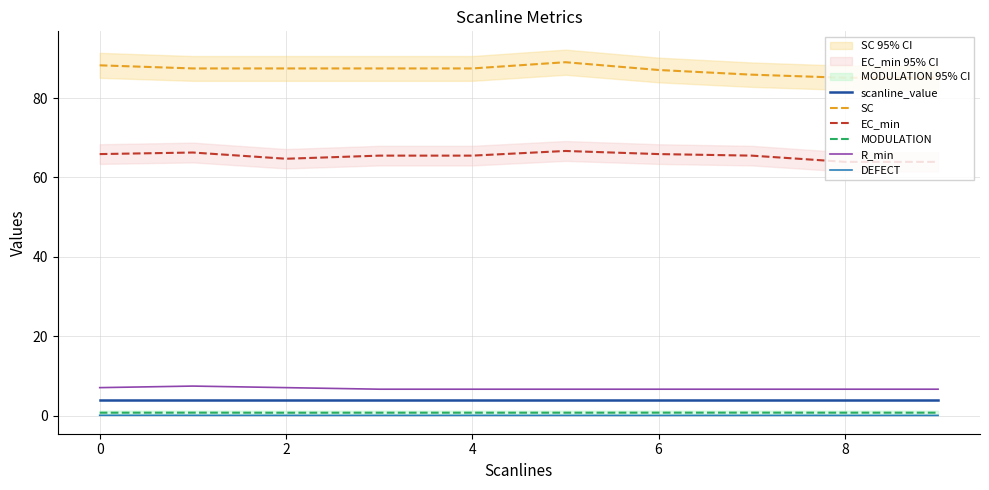

What are all the series names shown in the legend?

scanline_value, SC, EC_min, MODULATION, R_min, DEFECT